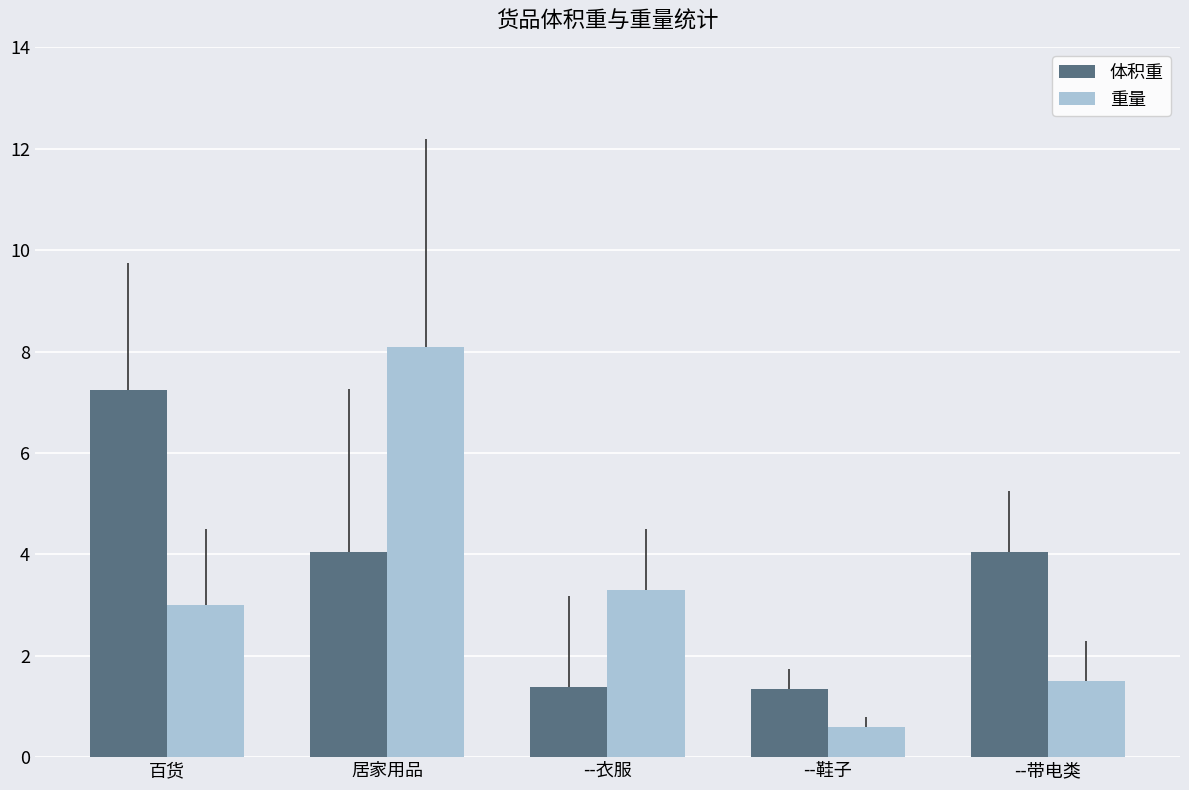

What is the difference between the 重量 values at 居家用品 and --鞋子?

7.5